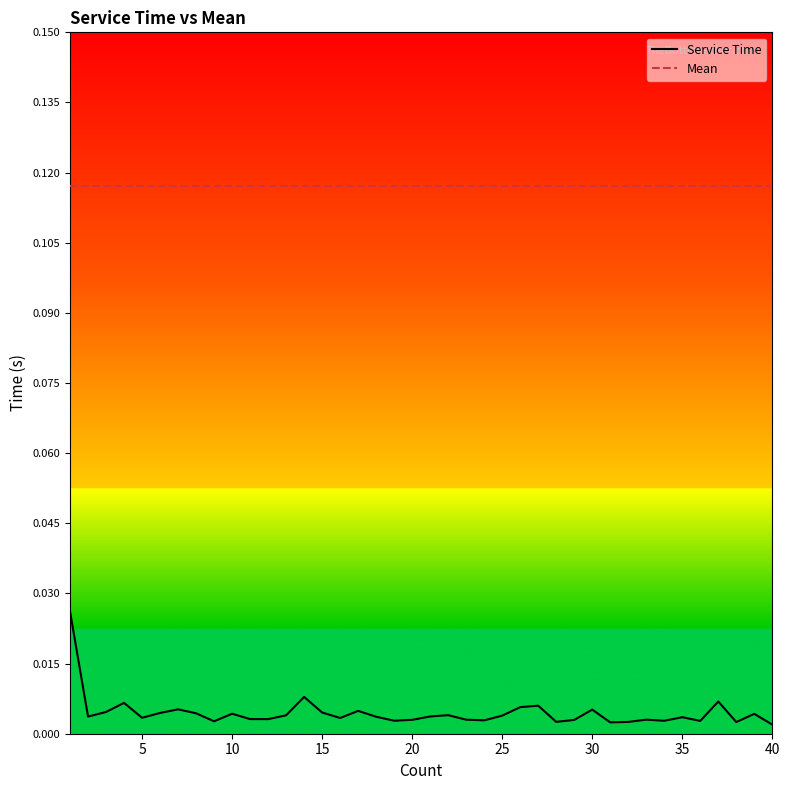

Rank the series by their average value, from lowest to highest.

Service Time, Mean